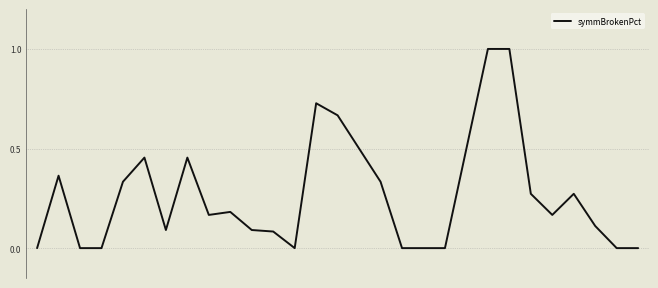

True or false: the data has more than 2 interior local peaks.

True